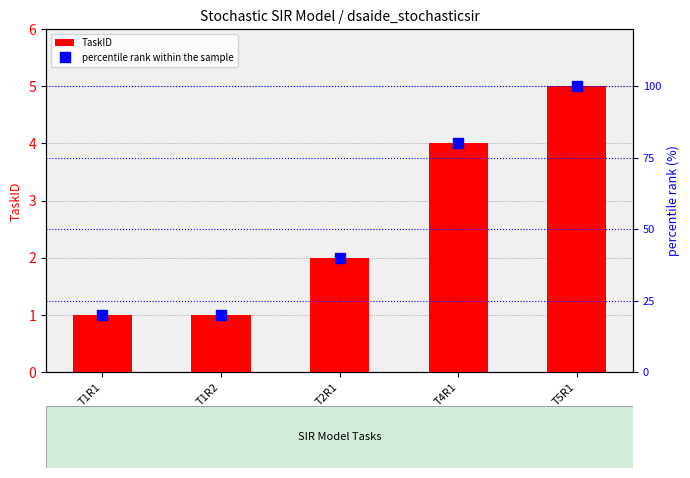

What is the difference between the second highest and minimum values in the percentile rank within the sample series?

60